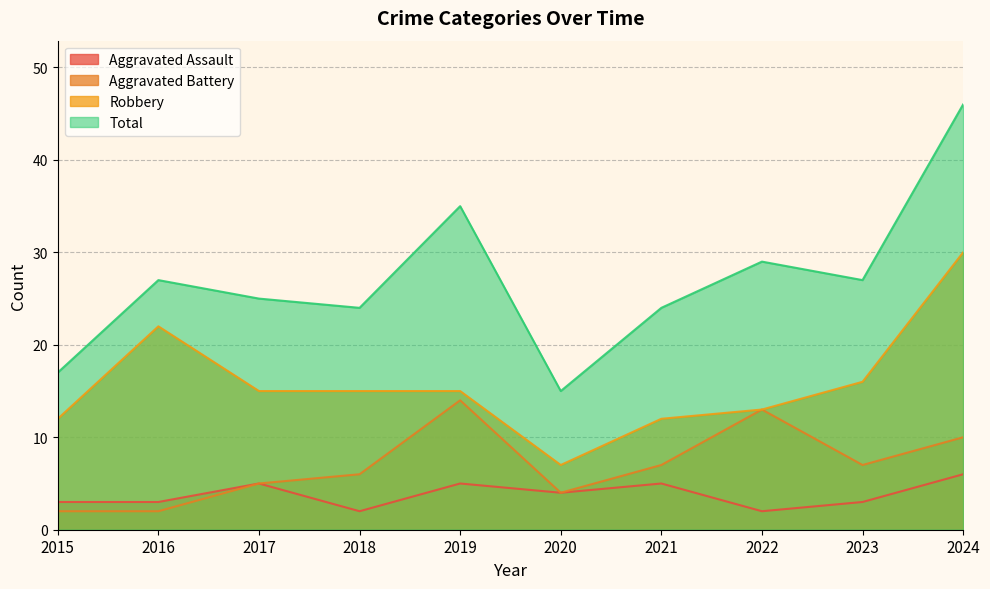

The Aggravated Battery series shows 2 at 2023. True or false?

False